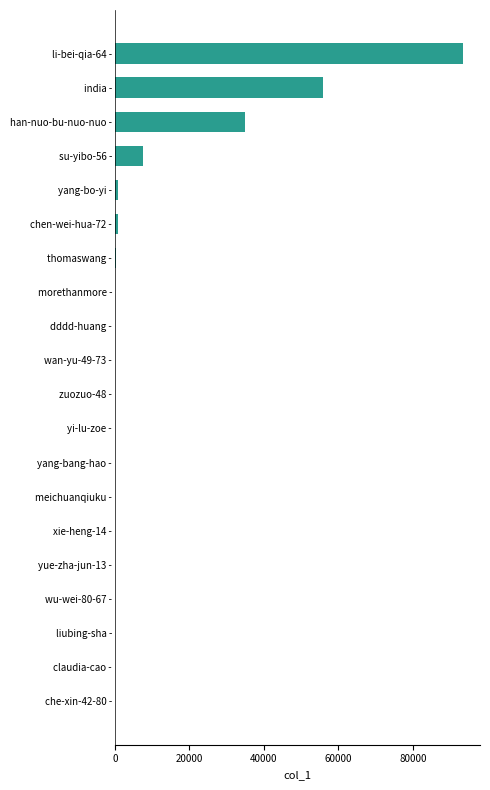

What is the sum of all values?

193843